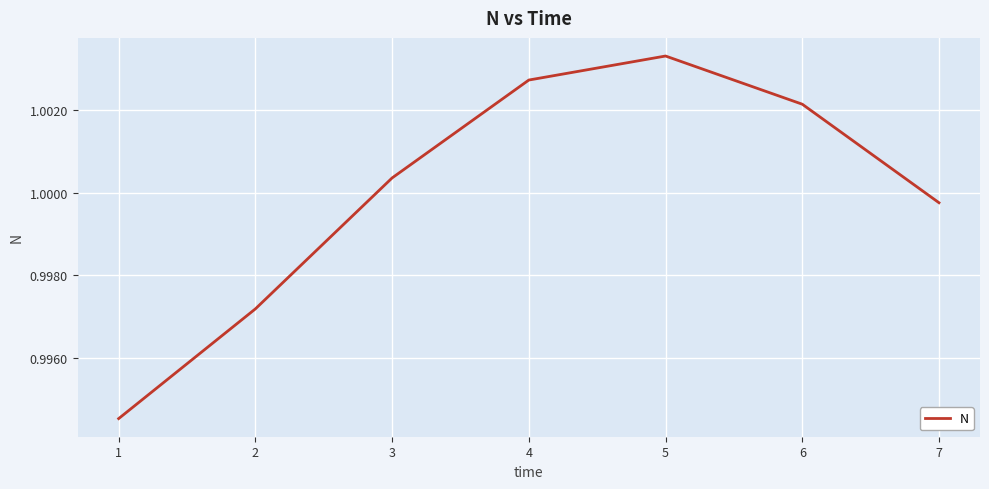

True or false: there are more than 1 points higher than both neighbors.

False